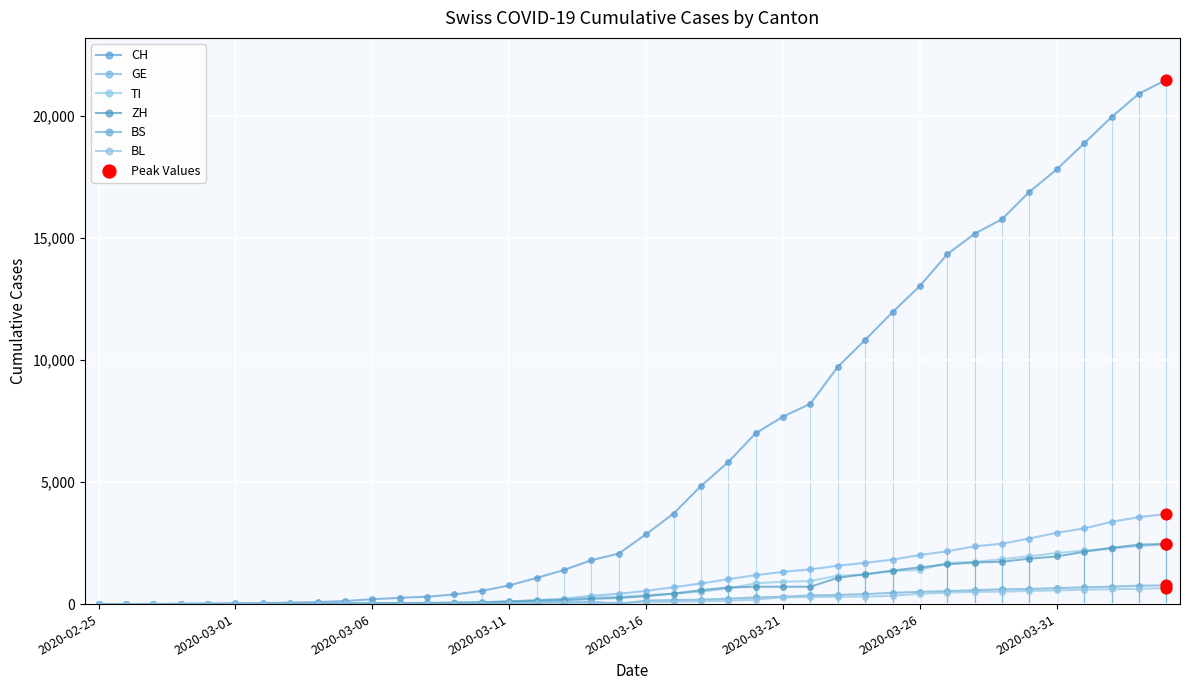

Does the chart have visible grid lines?

Yes